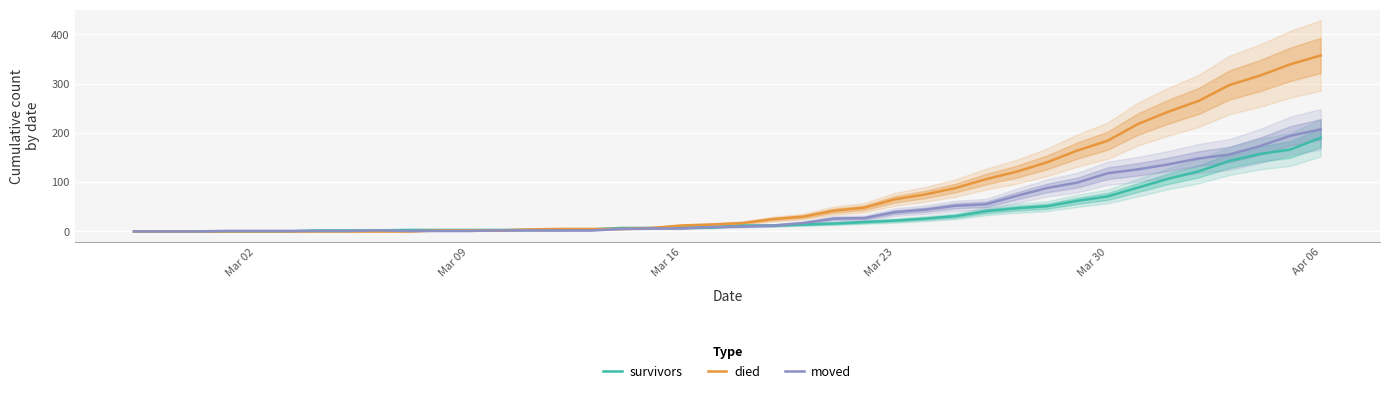

How many lines are shown in the chart?

3